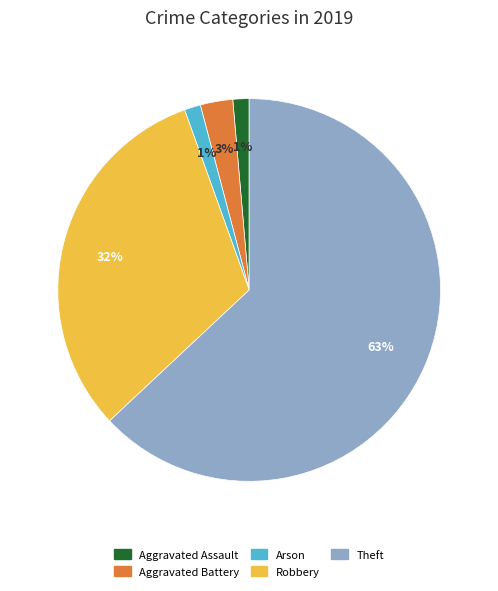

Does any single category account for the majority?

Yes